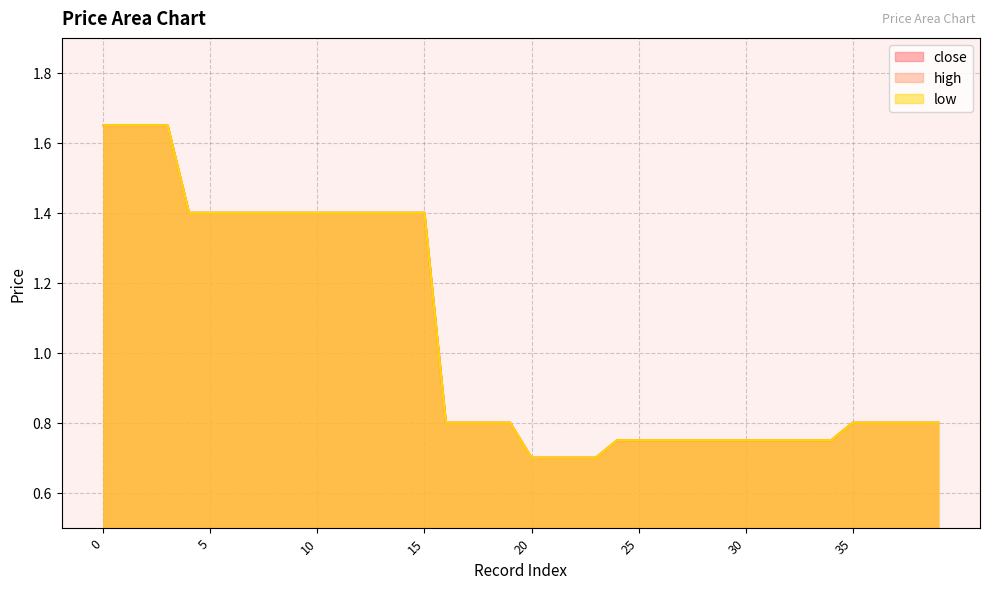

Is it true that low equals 1.4 at 14?

True